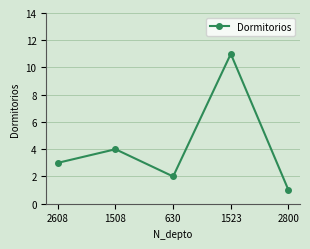

Is this an area chart (filled region under the line)?

No